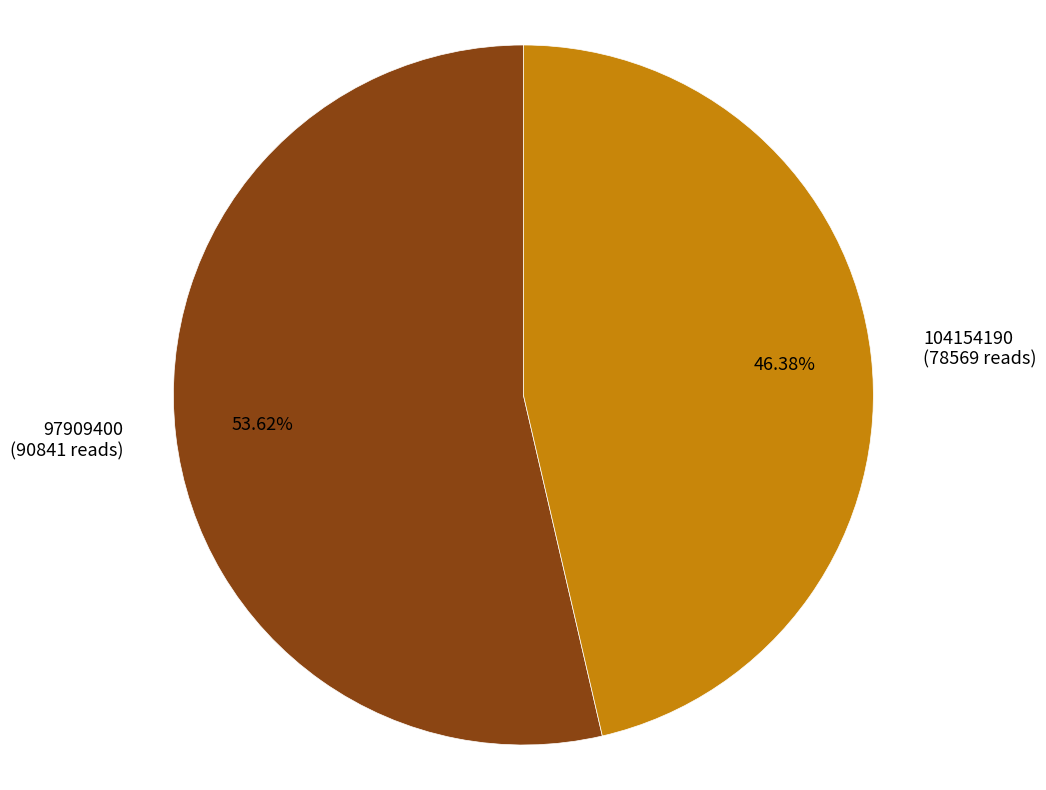

To the nearest percent, what portion does 104154190 represent?

46%